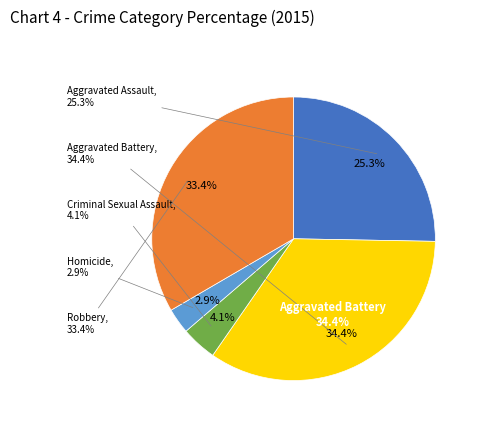

To the nearest percent, what is the average slice percentage?

20%